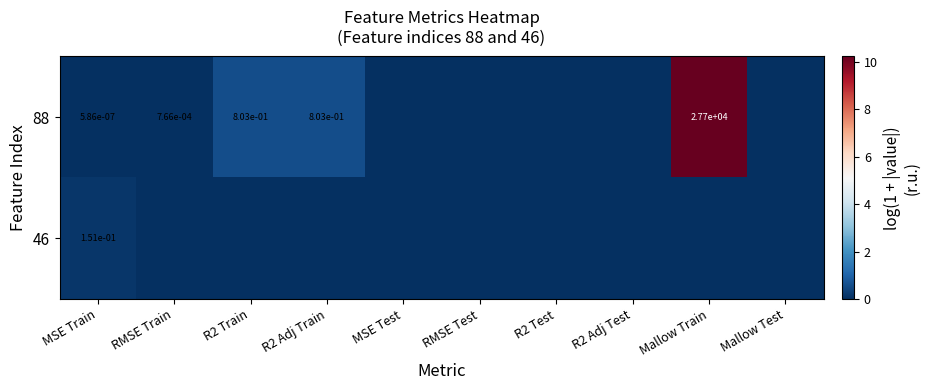

The 88 series shows 9892.1 at Mallow Train. True or false?

False